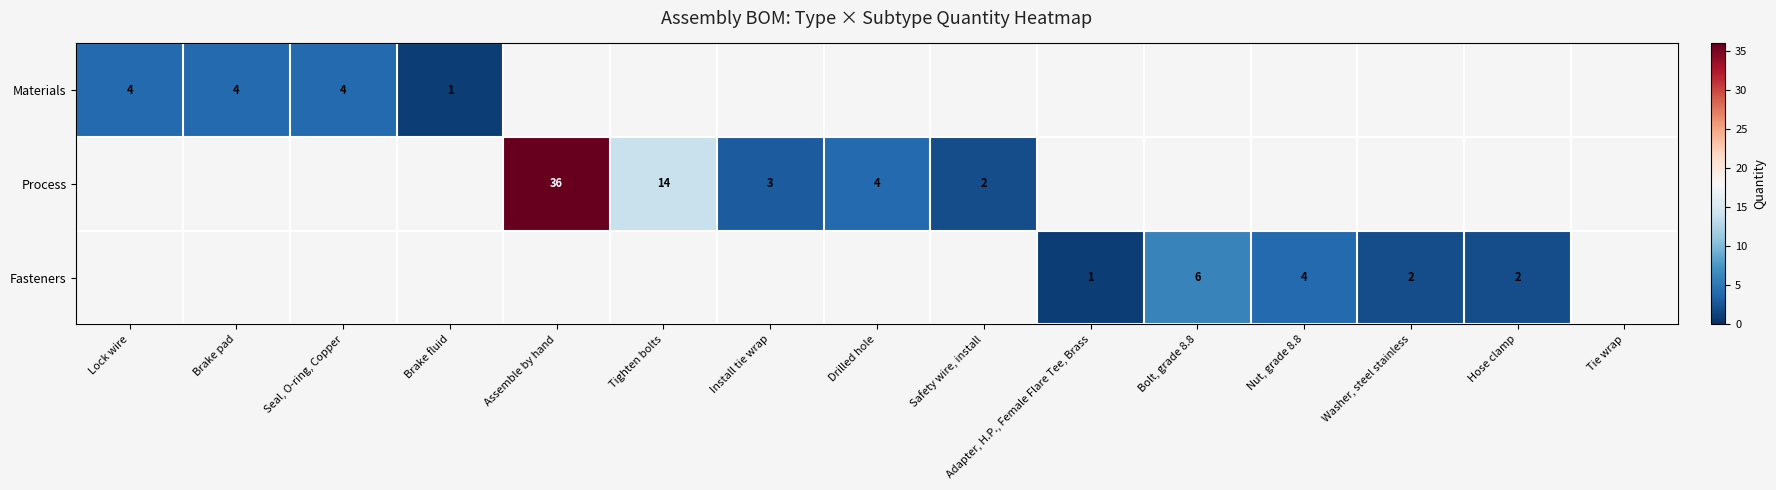

Is it true that Fasteners equals 2 at Hose clamp?

True